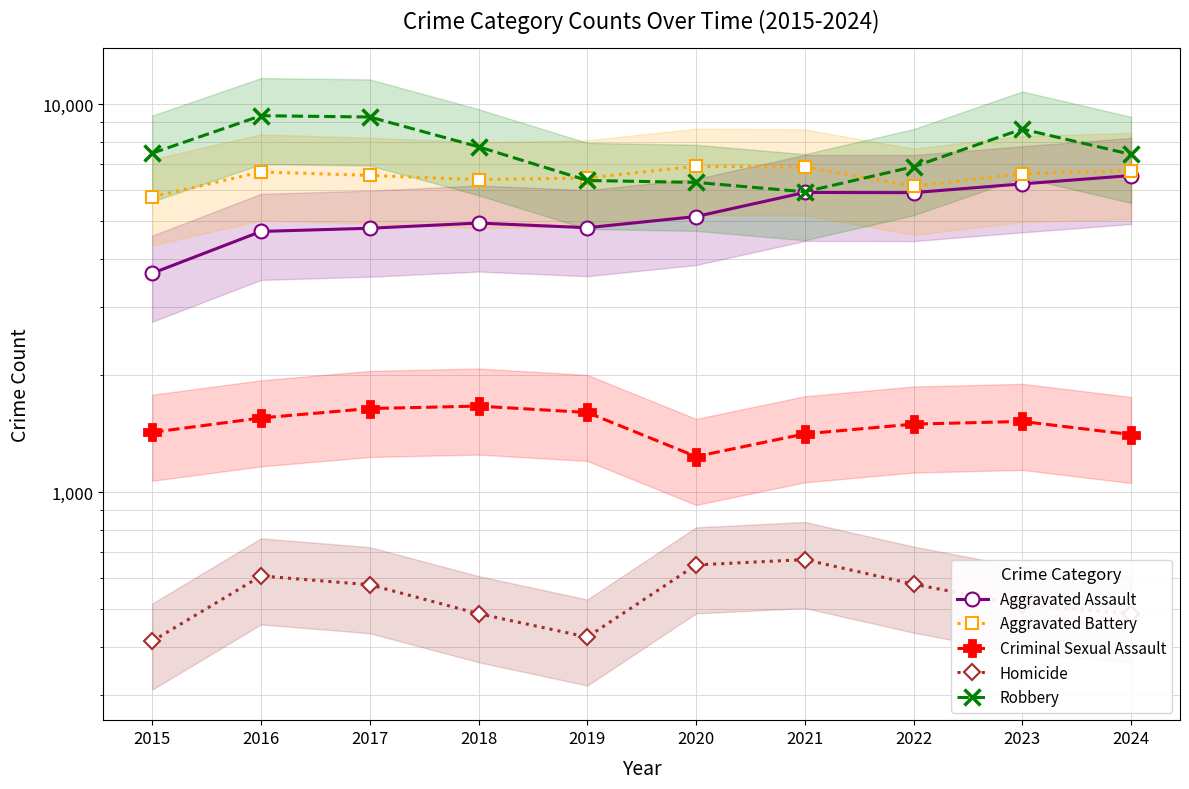

Reading left to right, list all the values displayed in this chart.

Aggravated Assault: 3665	4697	4787	4936	4802	5131	5919	5913	6229	6544
Aggravated Battery: 5766	6684	6551	6386	6452	6917	6887	6140	6620	6741
Criminal Sexual Assault: 1426	1553	1642	1666	1604	1235	1413	1497	1521	1407
Homicide: 413	608	577	486	423	649	670	579	512	486
Robbery: 7474	9334	9263	7762	6355	6283	5943	6897	8622	7419